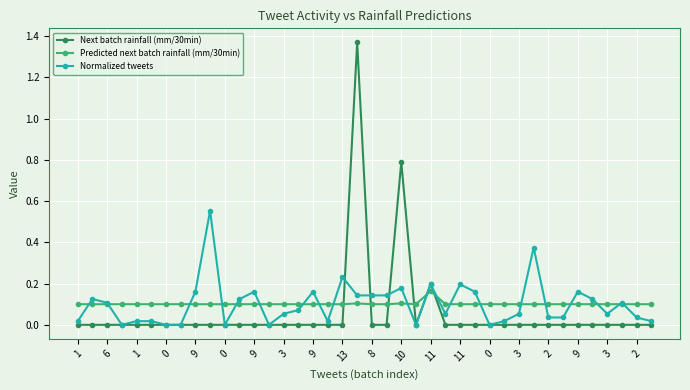

List the series in order of their peak value, highest first.

Next batch rainfall (mm/30min), Normalized tweets, Predicted next batch rainfall (mm/30min)